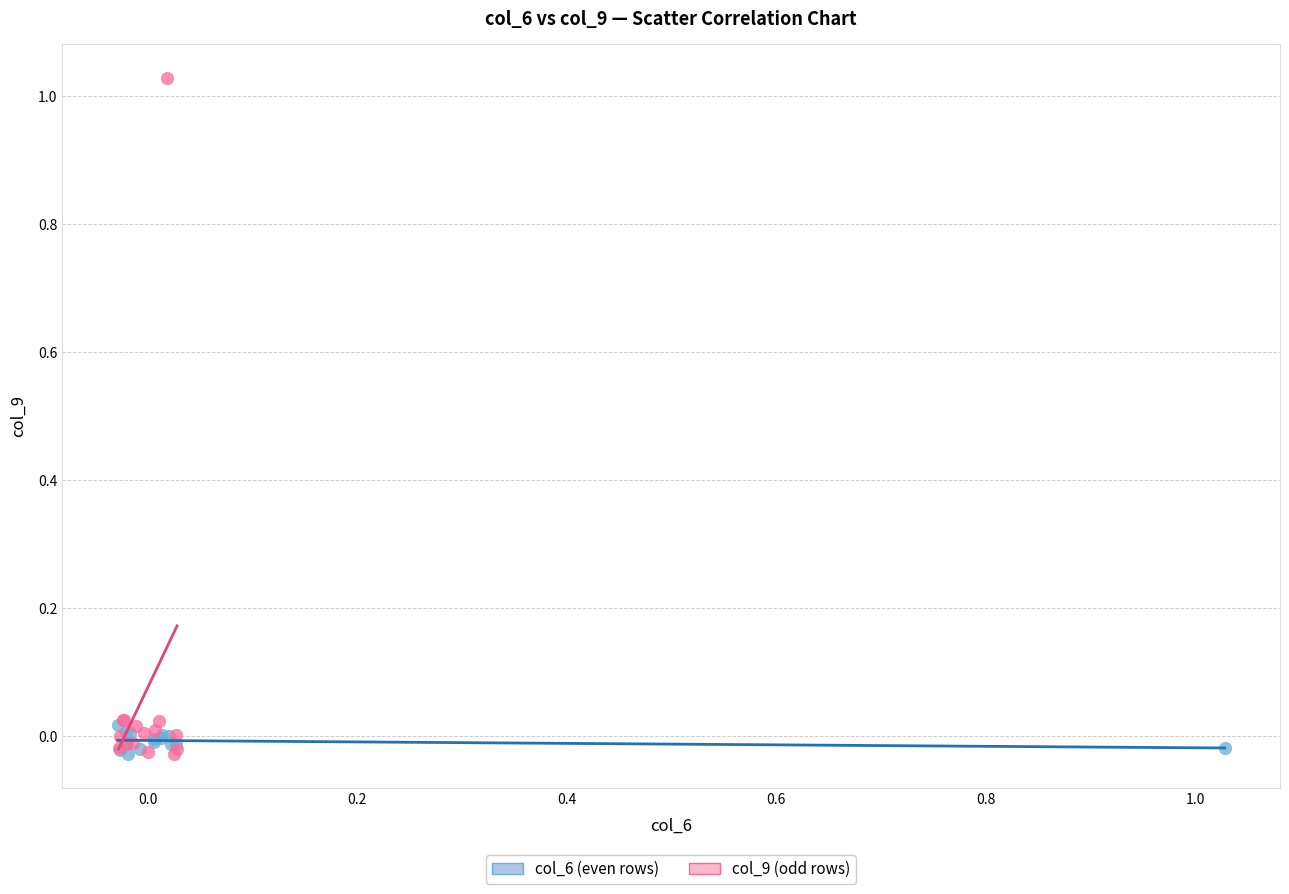

Which series has the widest spread of Y values?

col_9 (odd rows)